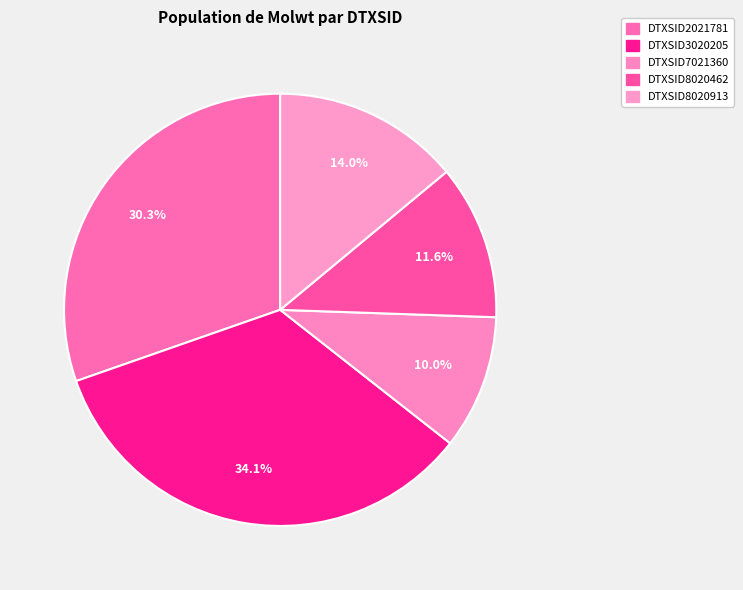

The DTXSID2021781 slice represents 30% of the pie. True or false?

True